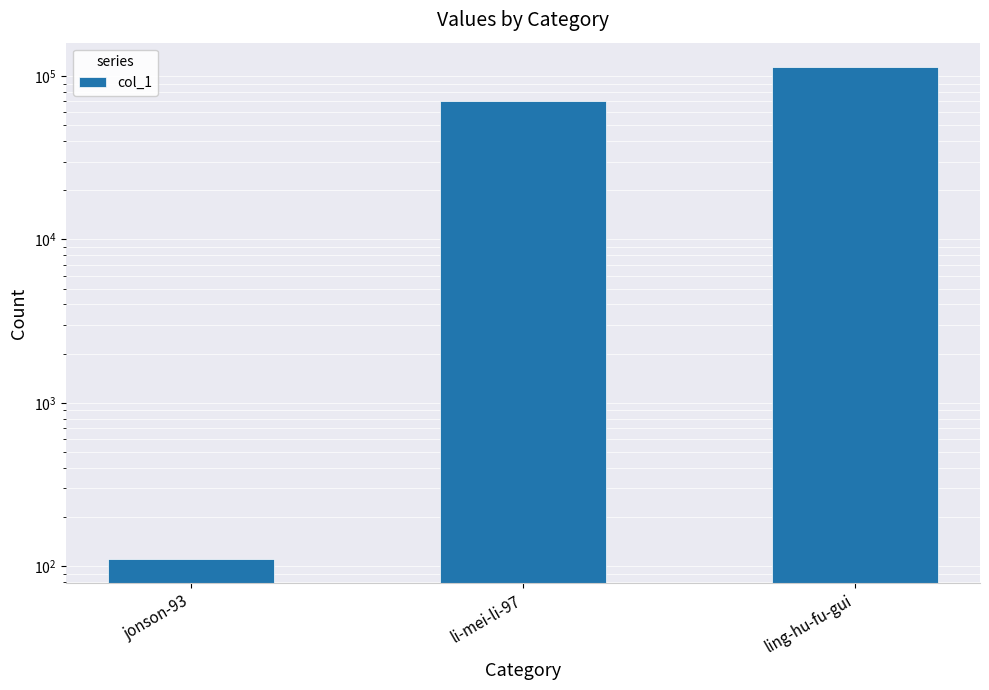

Reading left to right, list all the values displayed in this chart.

111	70249	113363